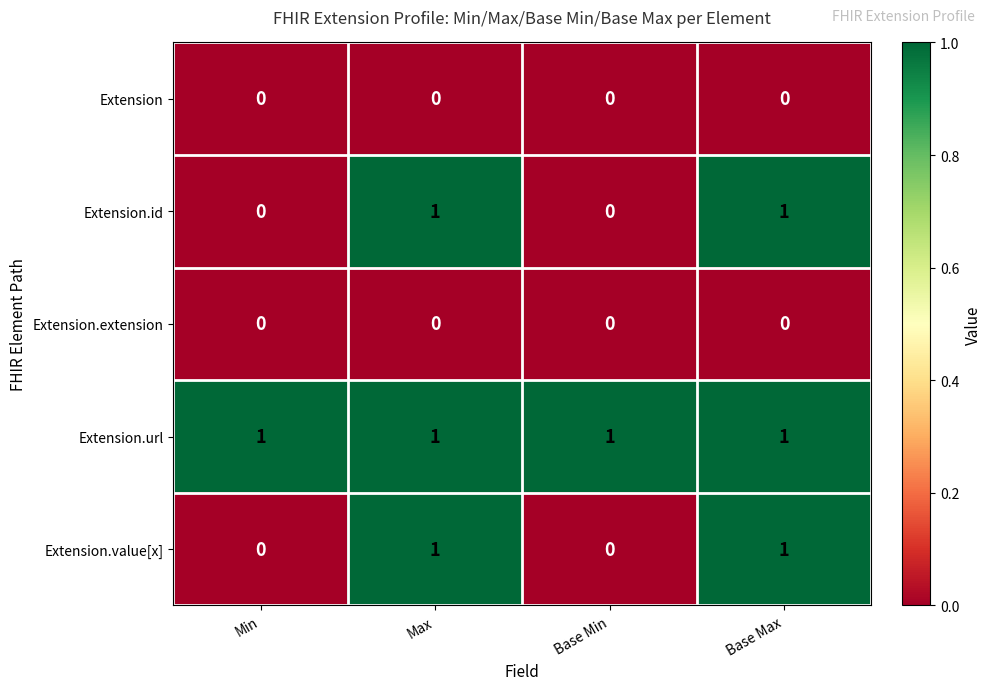

Is the value of Extension.value[x] at Base Max greater than the value of Extension at Base Max?

Yes